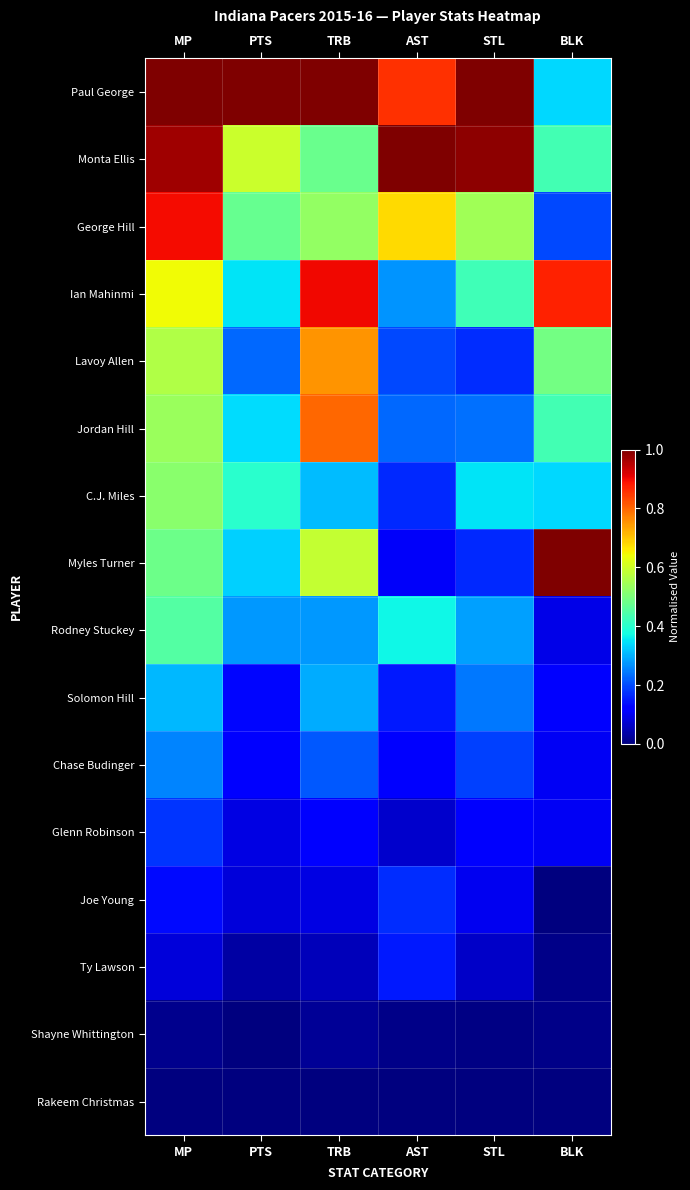

At STL, list the series in order from smallest to largest.

Rakeem Christmas, Shayne Whittington, Ty Lawson, Joe Young, Glenn Robinson, Myles Turner, Lavoy Allen, Chase Budinger, Jordan Hill, Solomon Hill, Rodney Stuckey, C.J. Miles, Ian Mahinmi, George Hill, Monta Ellis, Paul George